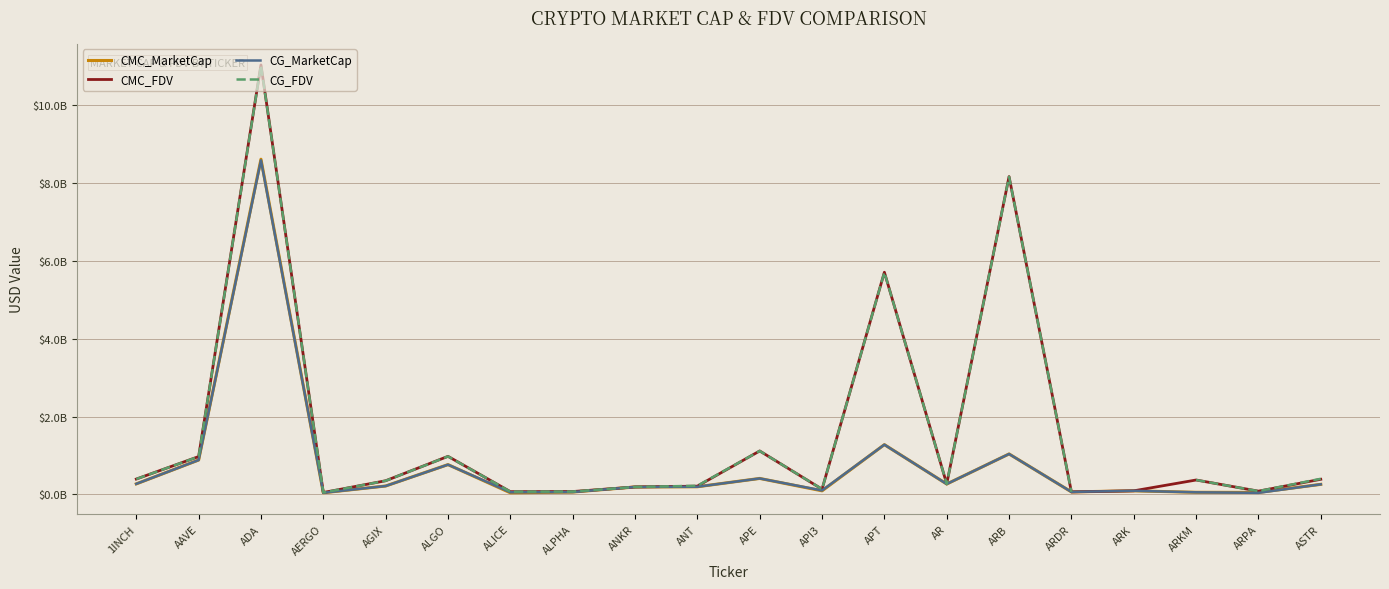

What is the label of the 8th point from the right?

APT